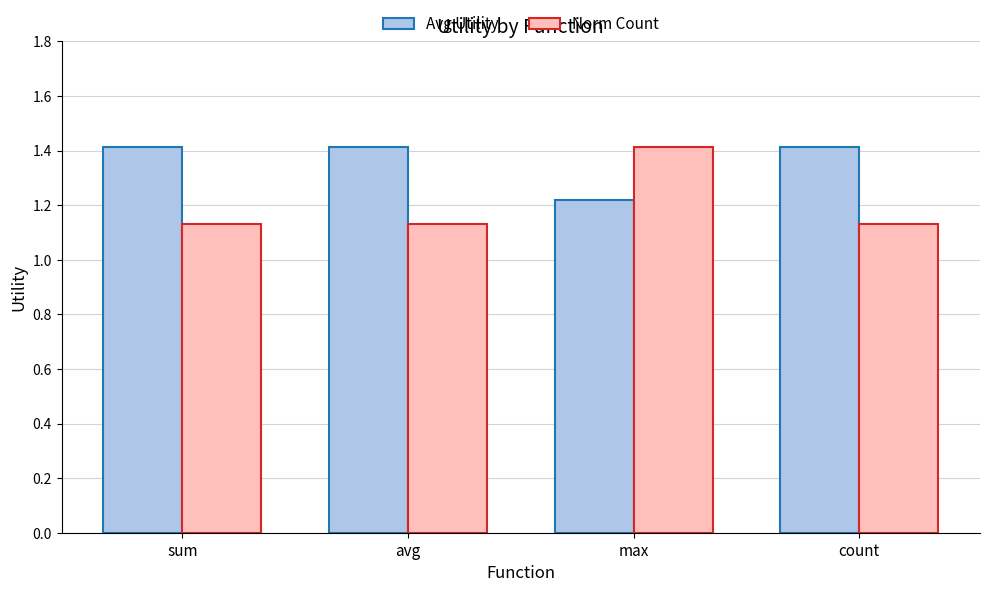

What is the greatest value displayed?

1.4